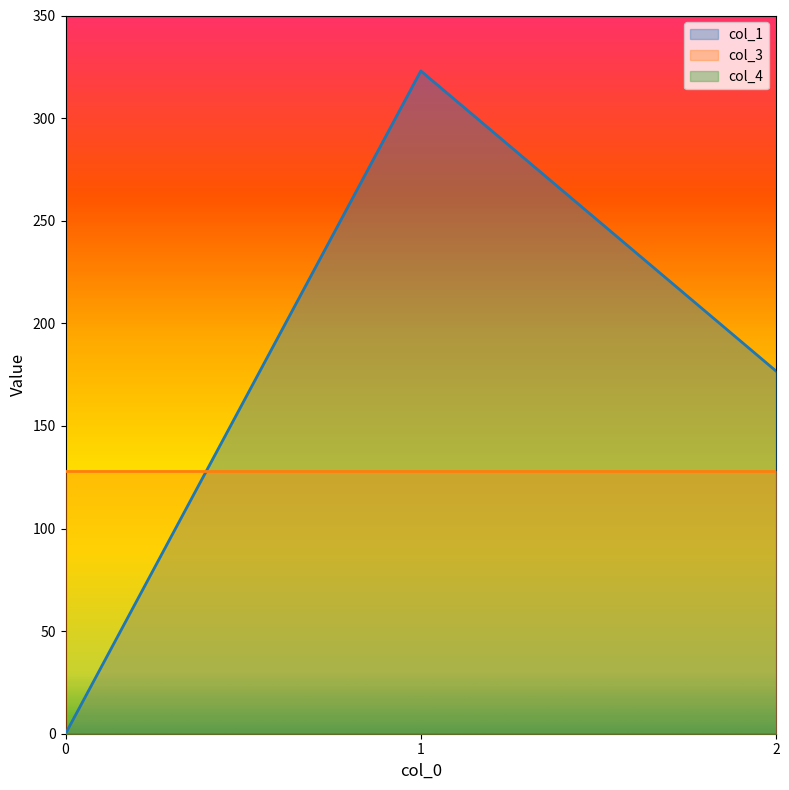

List the series in order of their peak value, lowest first.

col_4, col_3, col_1